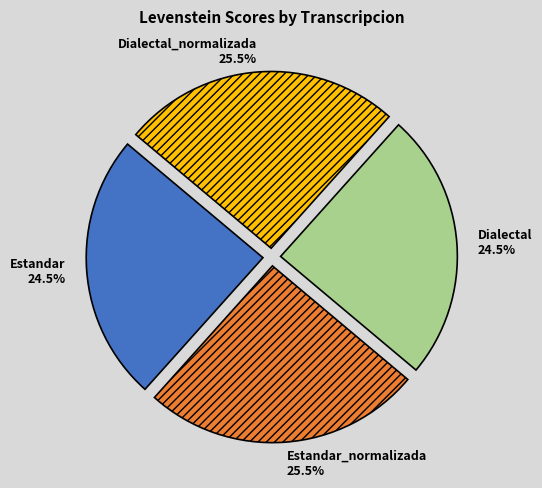

To the nearest percent, what is the average slice percentage?

25%